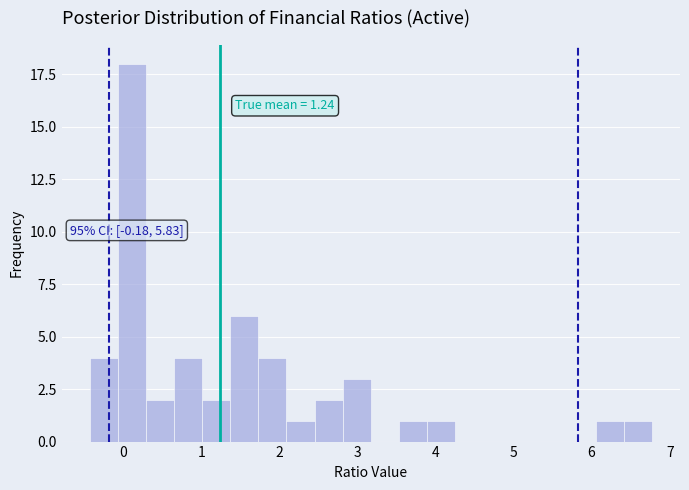

Around what value on the x-axis is the tallest bar? Give the approximate position of its centre, as read against the axis.

0.1